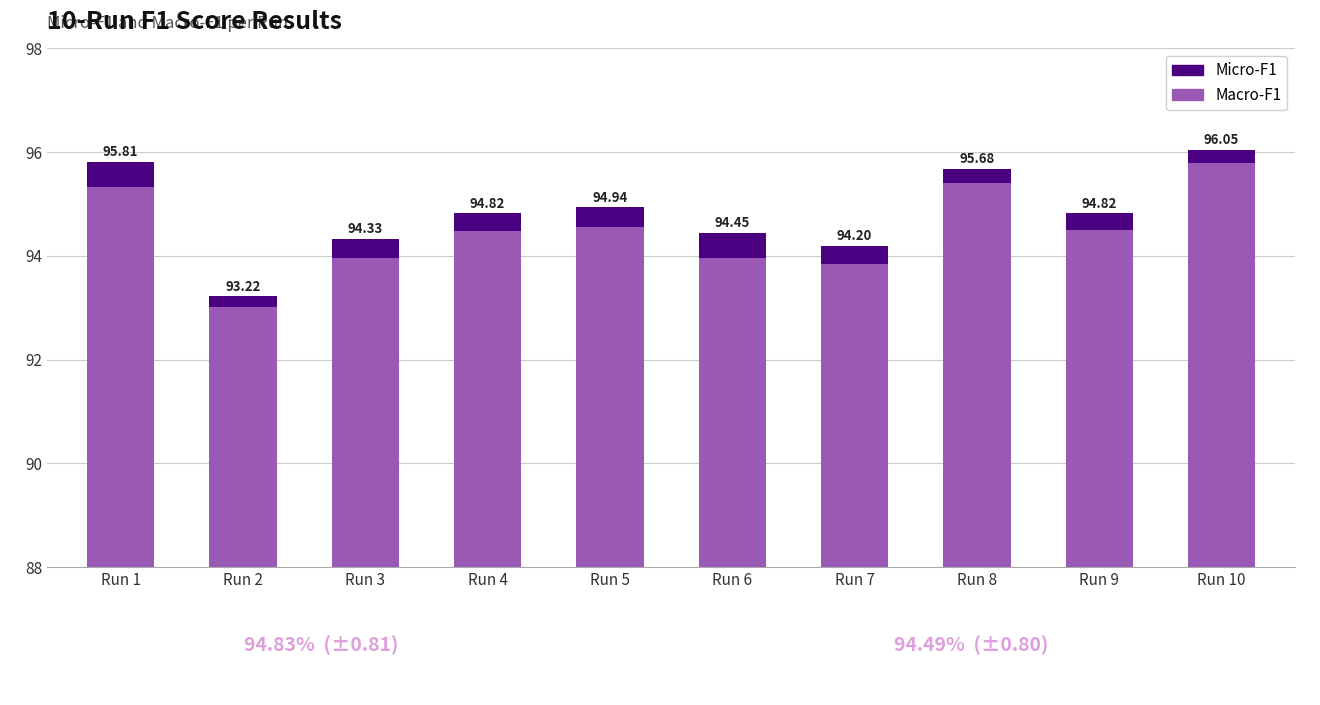

Which series changed the most between Run 5 and Run 7?

Macro-F1